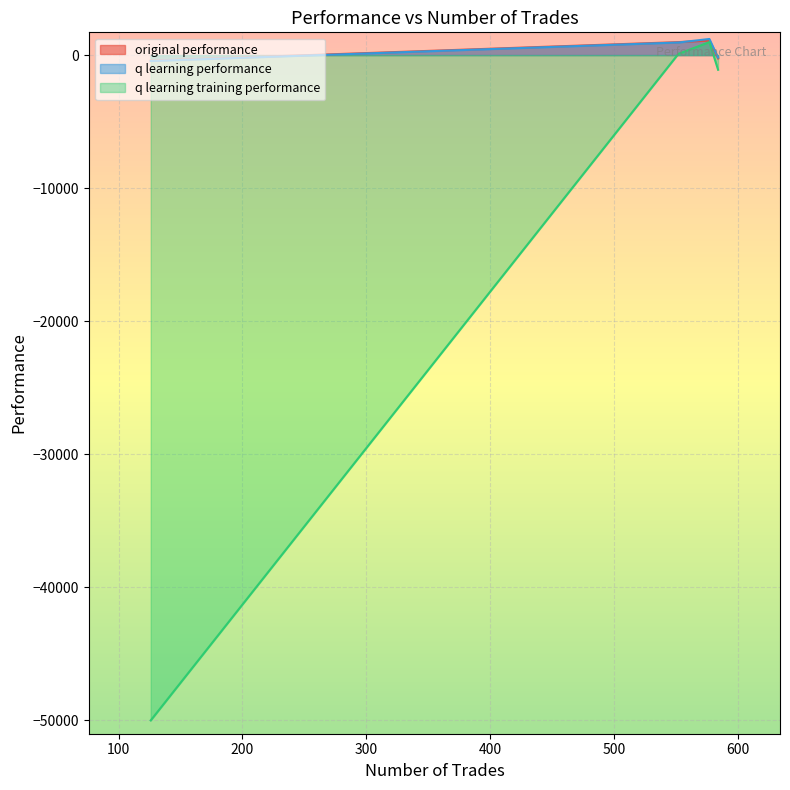

At 552, list the series in order from smallest to largest.

q learning training performance, q learning performance, original performance